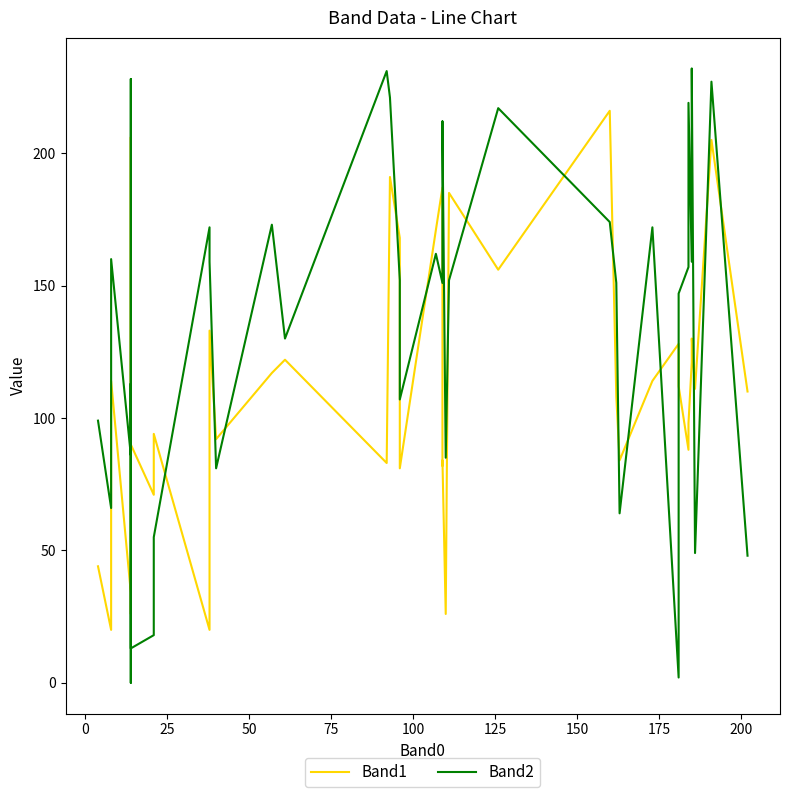

Rank the series by their average value, from lowest to highest.

Band1, Band2